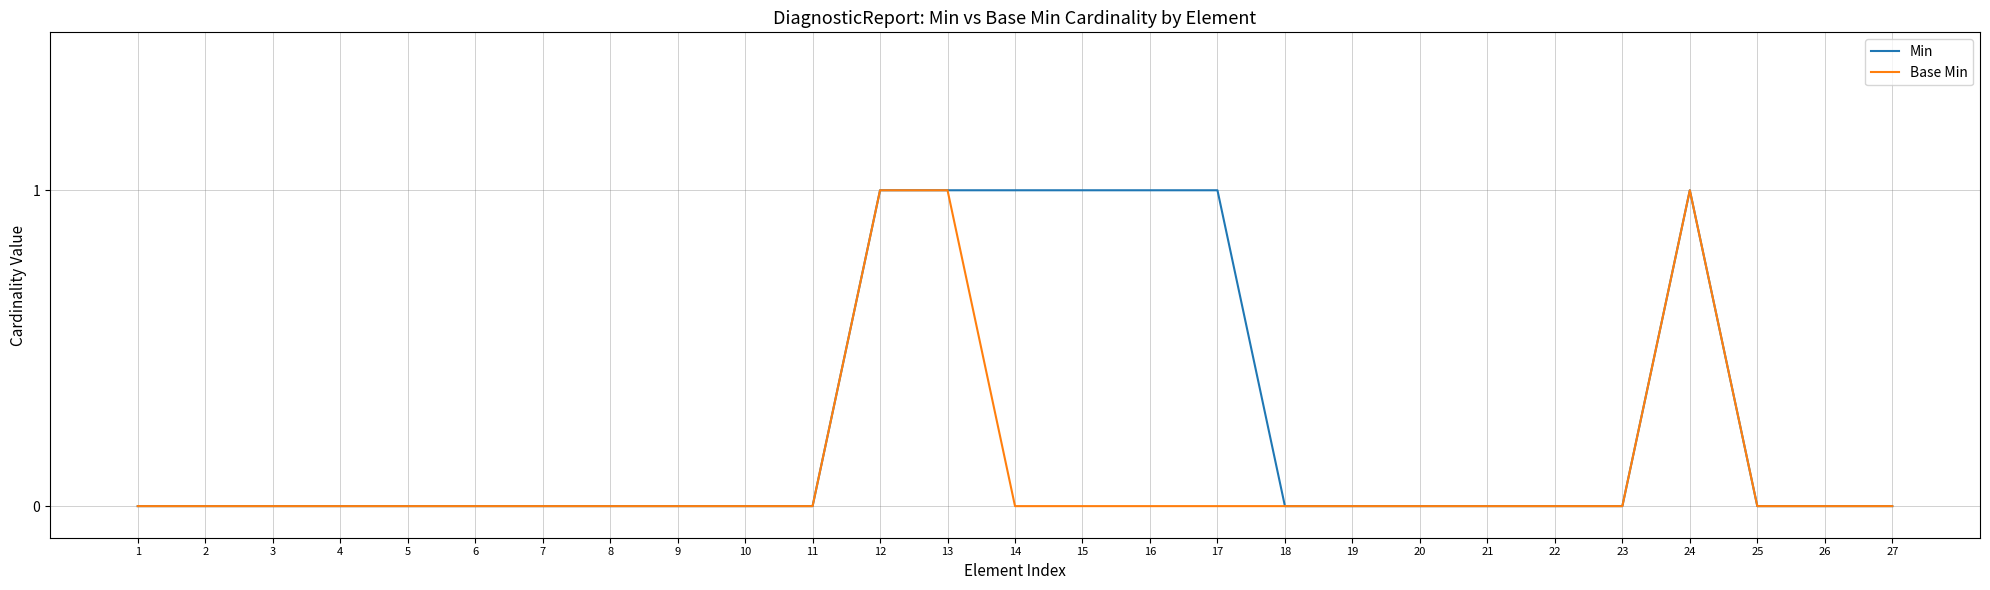

True or false: Min has a value of 0 at 8.

True